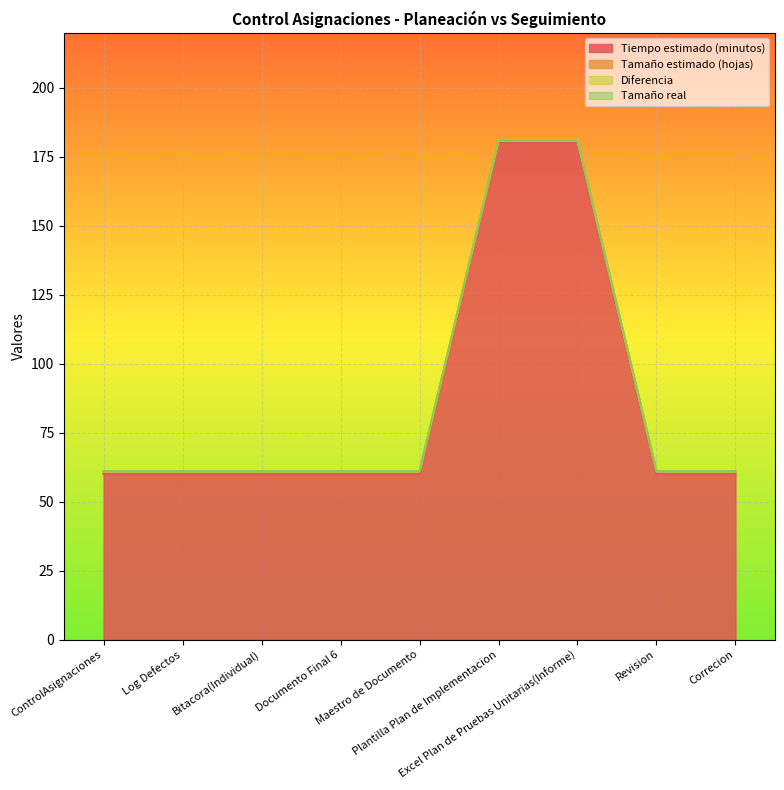

True or false: Tiempo estimado (minutos) and Tamaño estimado (hojas) cross at least once.

False